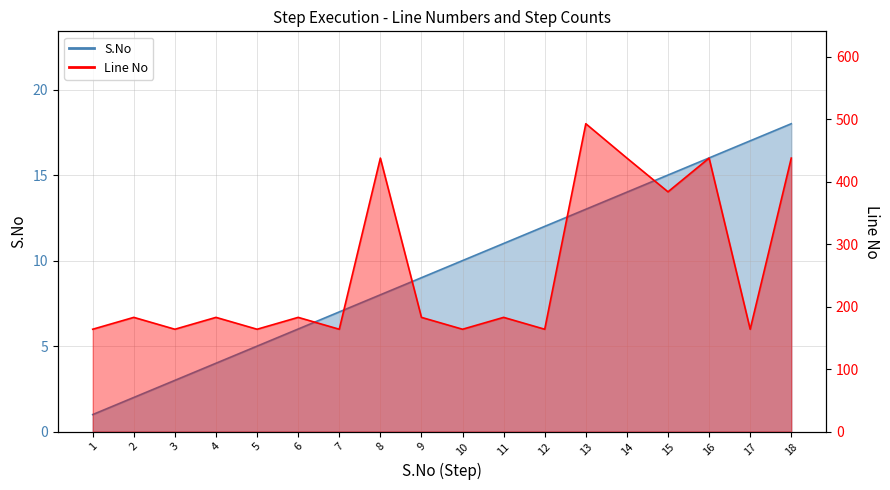

List the series in order of their overall mean, highest first.

Line No, S.No